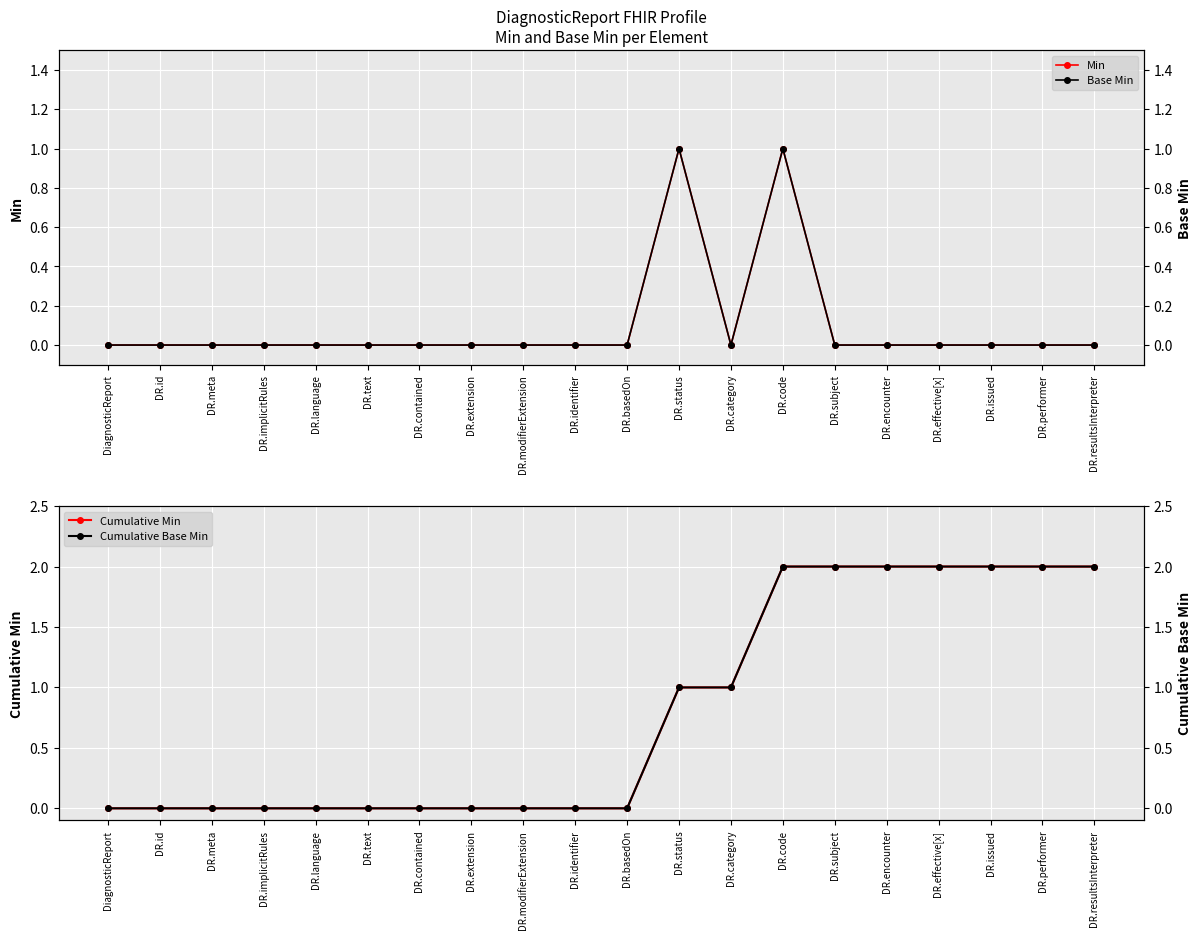

Which series has the largest range (max minus min)?

Cumulative Min